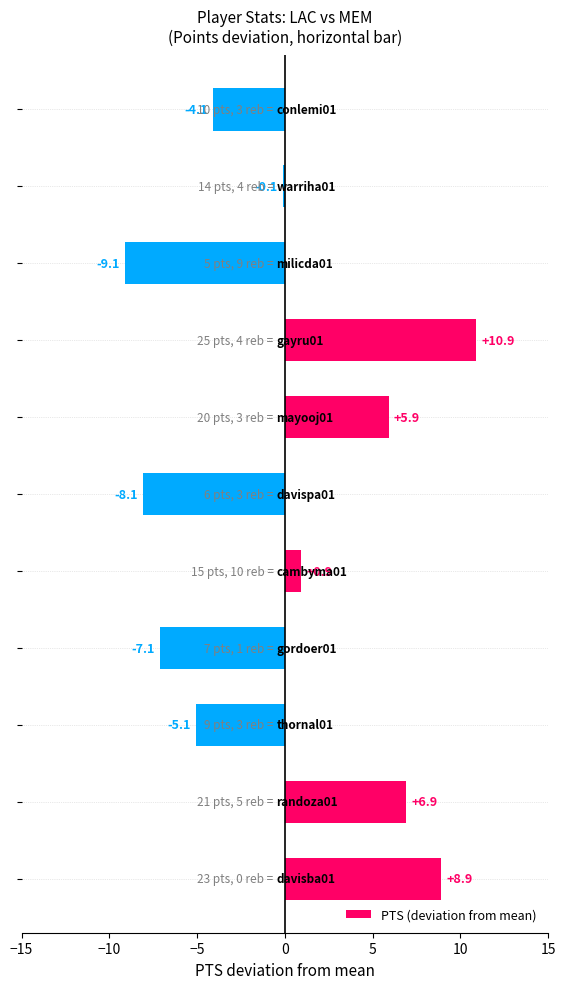

What is the difference between the second highest and second lowest values?

17.0